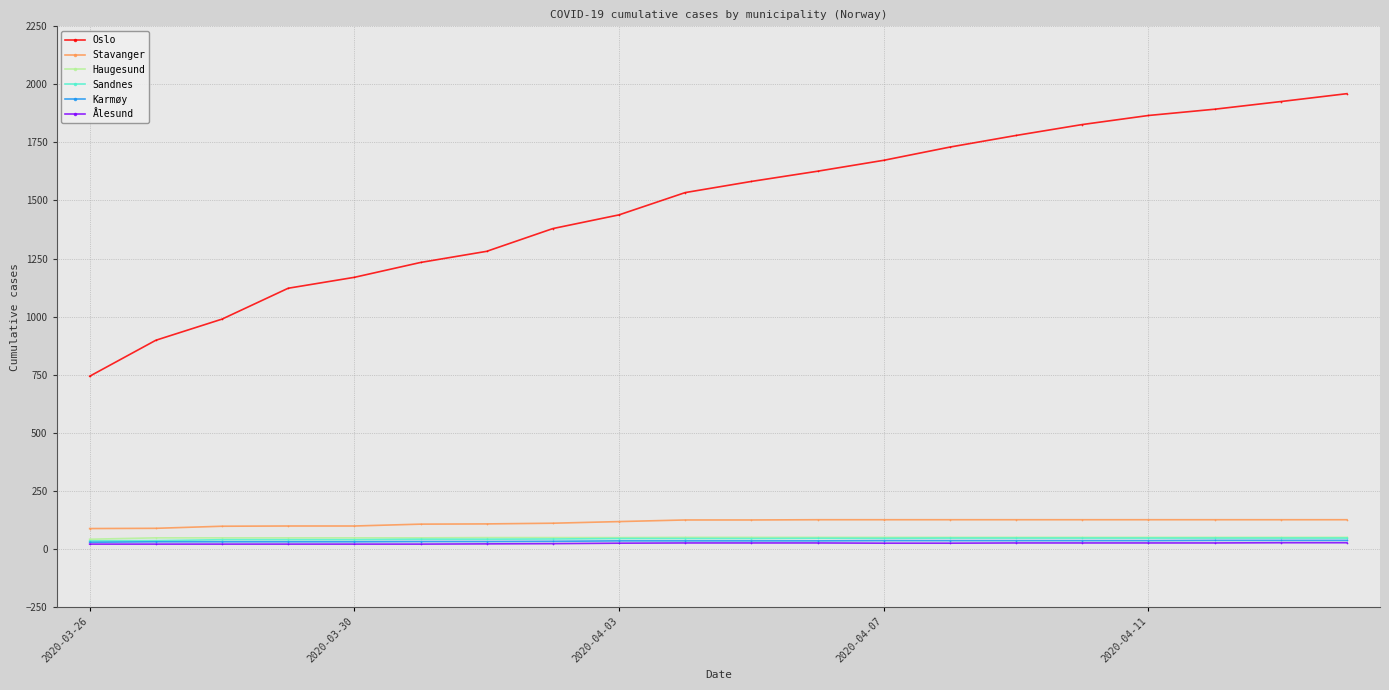

How many data points in Karmøy are less than 34?

8